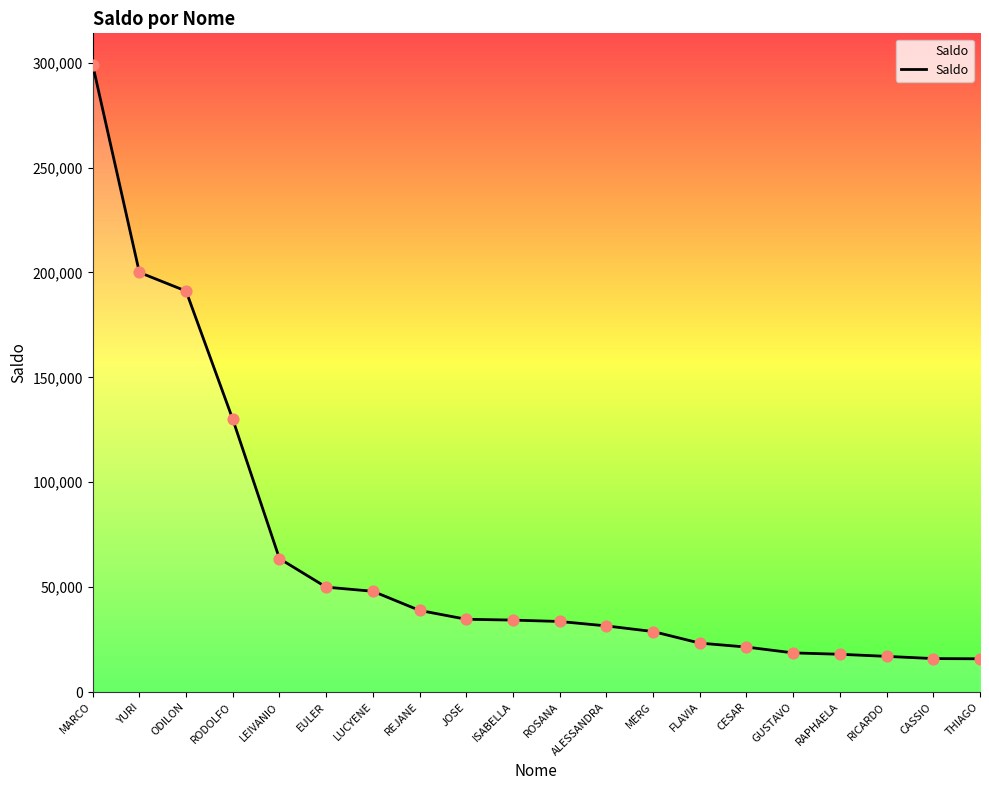

What is the change in value from ROSANA to RAPHAELA?

-15629.8